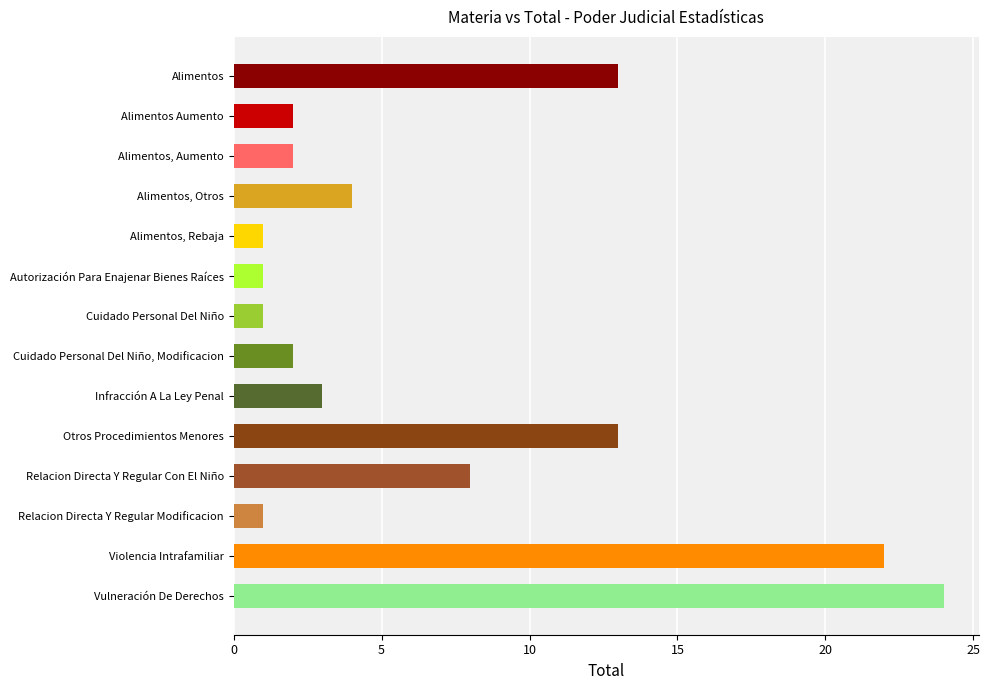

Approximately how many times larger is the value at Alimentos, Otros compared to Otros Procedimientos Menores?

0.3